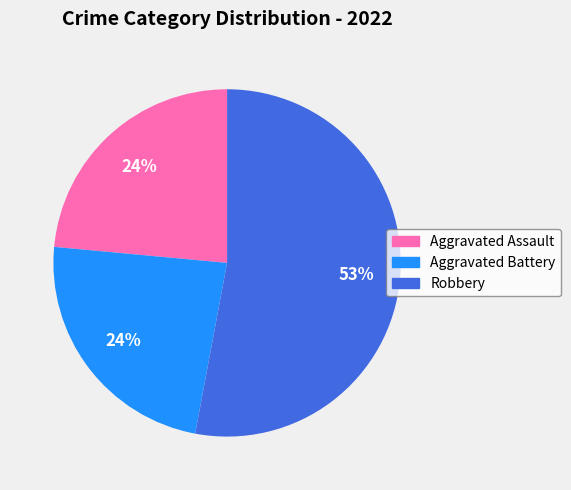

To the nearest percent, what is the average slice percentage?

33%